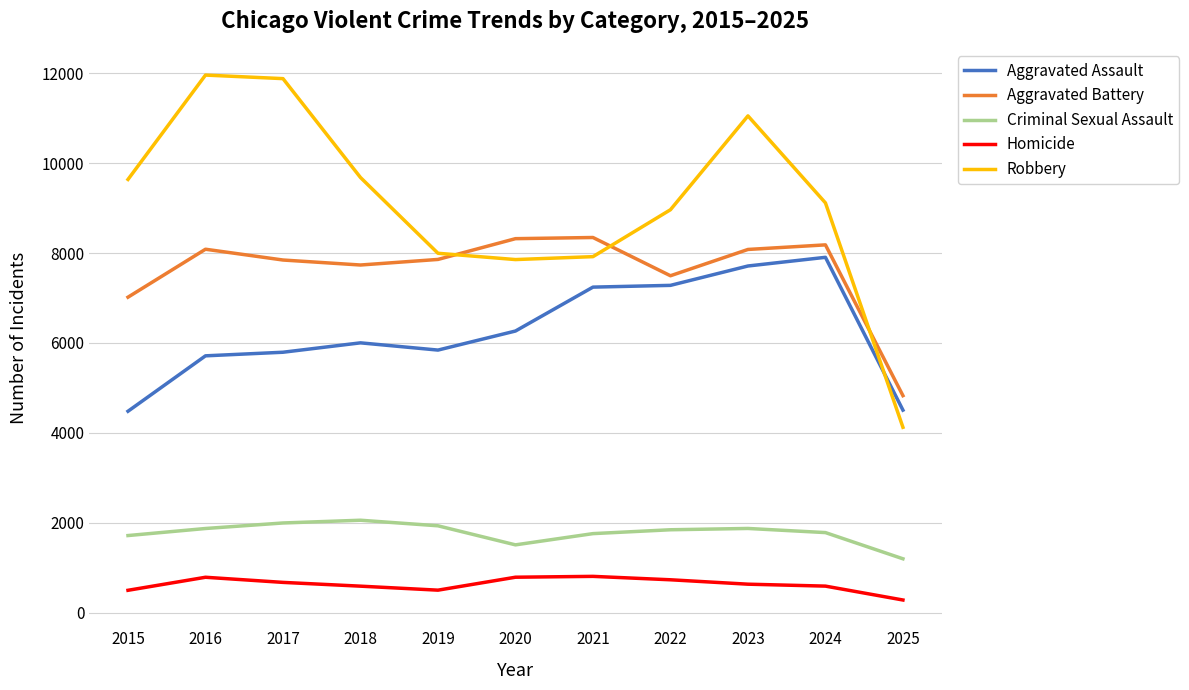

What is the average value of the Aggravated Battery series?

7617